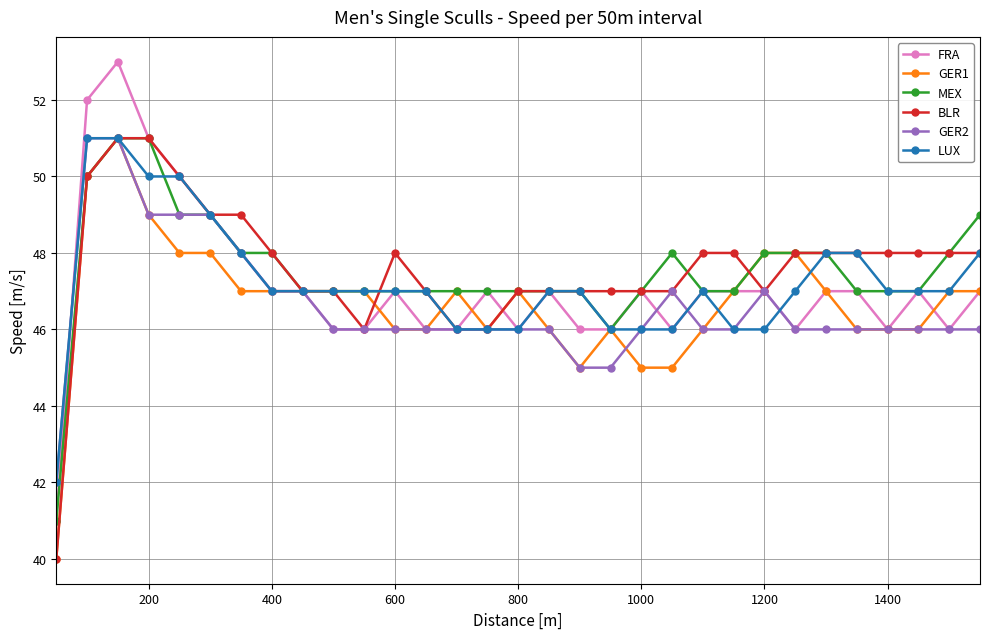

What are all the series names shown in the legend?

FRA, GER1, MEX, BLR, GER2, LUX